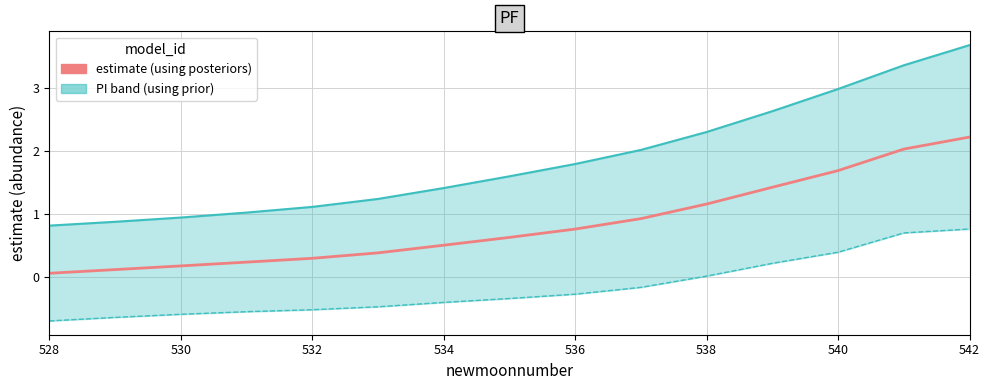

True or false: lower_pi has more than 0 interior local peaks.

False